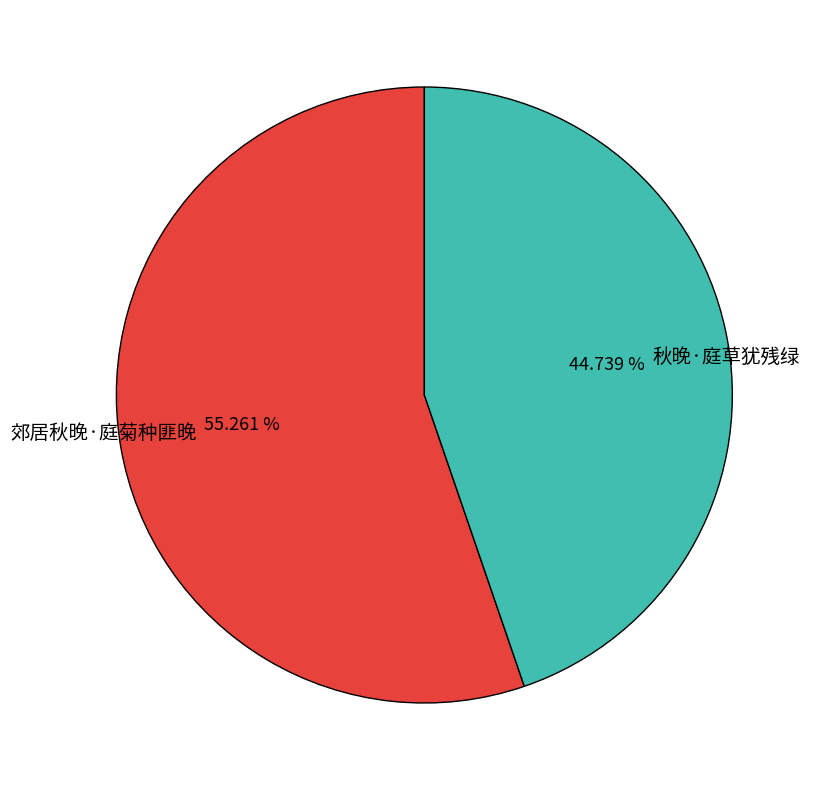

Which has a higher value, 郊居秋晚·庭菊种匪晚 or 秋晚·庭草犹残绿?

郊居秋晚·庭菊种匪晚